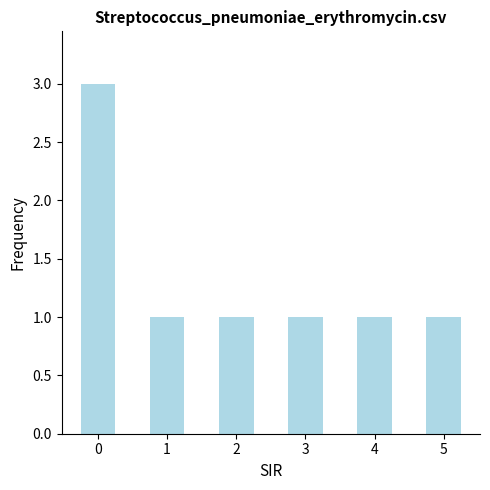

Reading left to right, extract all data points from this chart.

3	1	1	1	1	1